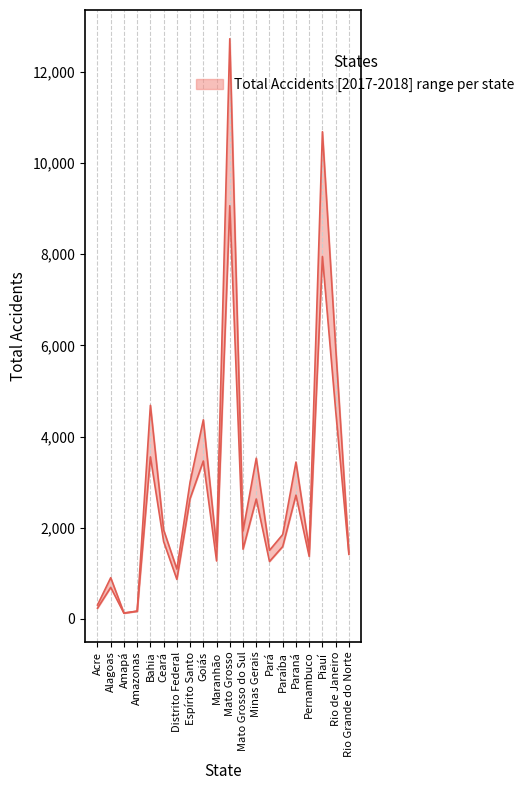

What is the label of the 10th point from the right?

Mato Grosso